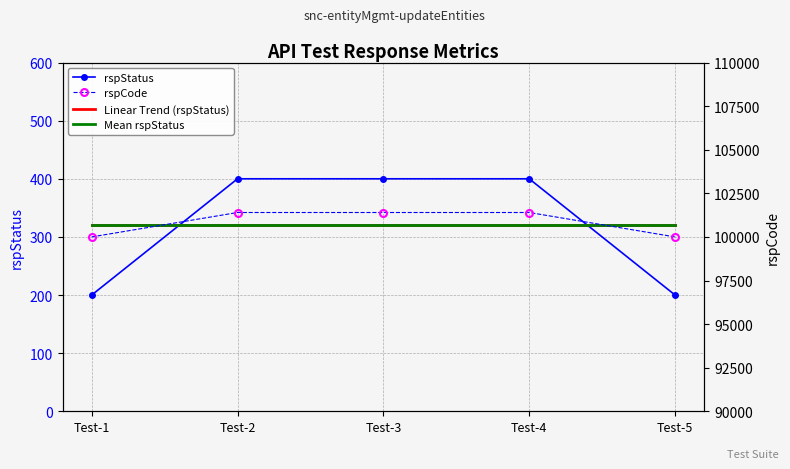

How many data points does each series have?

5